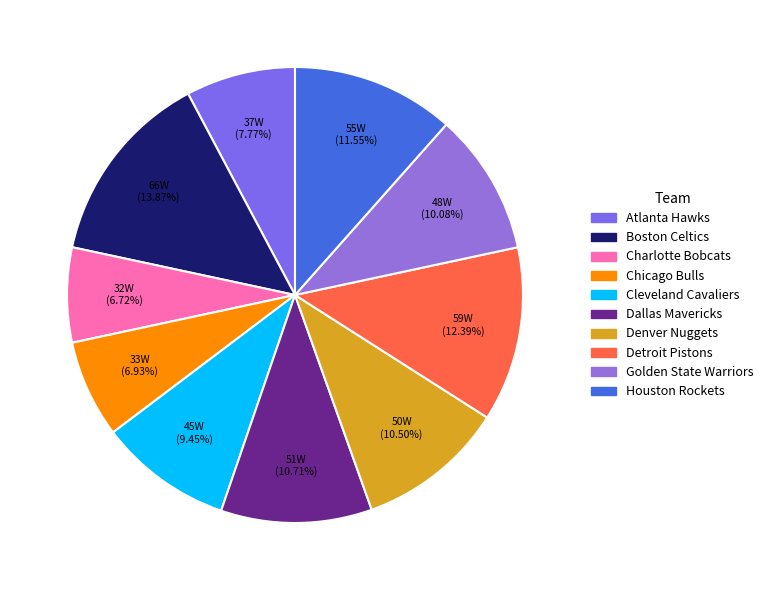

To the nearest percent, what percentage of the pie is Charlotte Bobcats?

7%